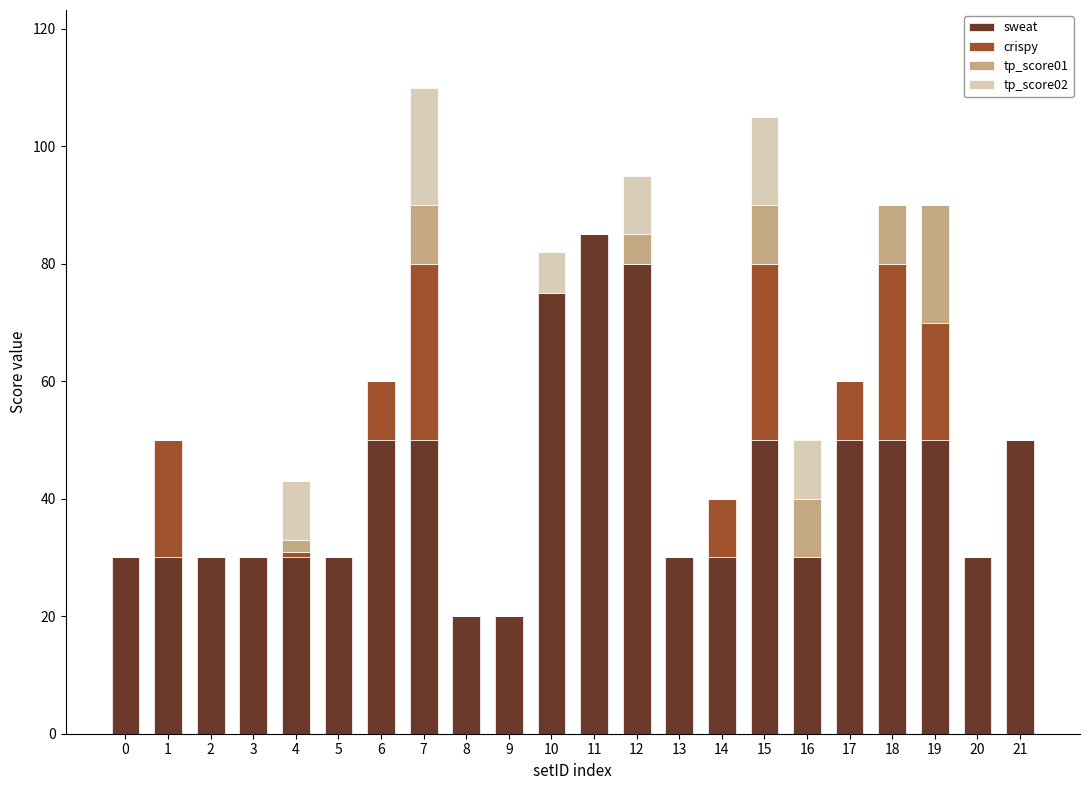

True or false: sweat has a value of 50 at 17.

True